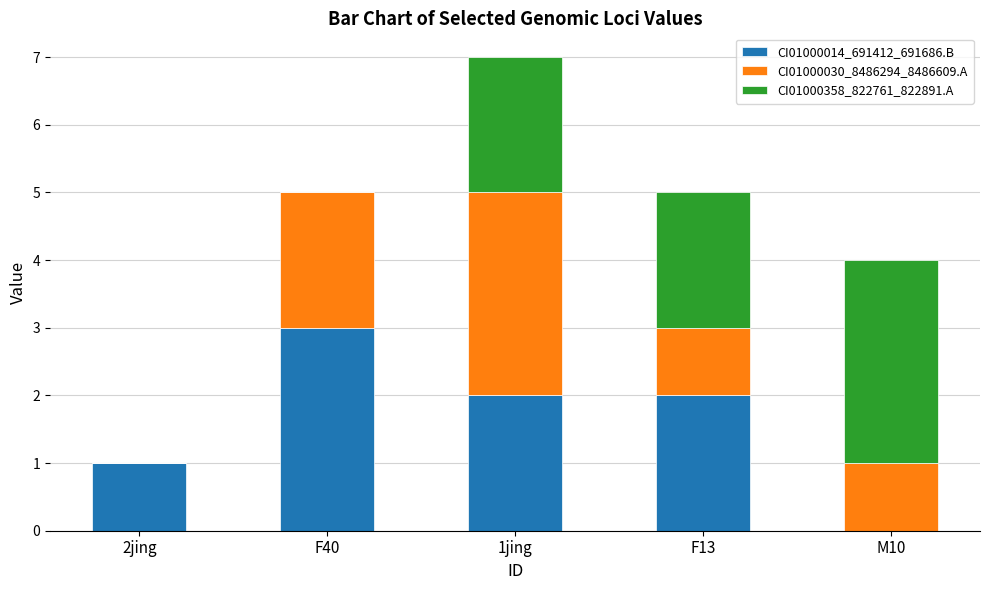

What is the sum of all CI01000014_691412_691686.B values?

8